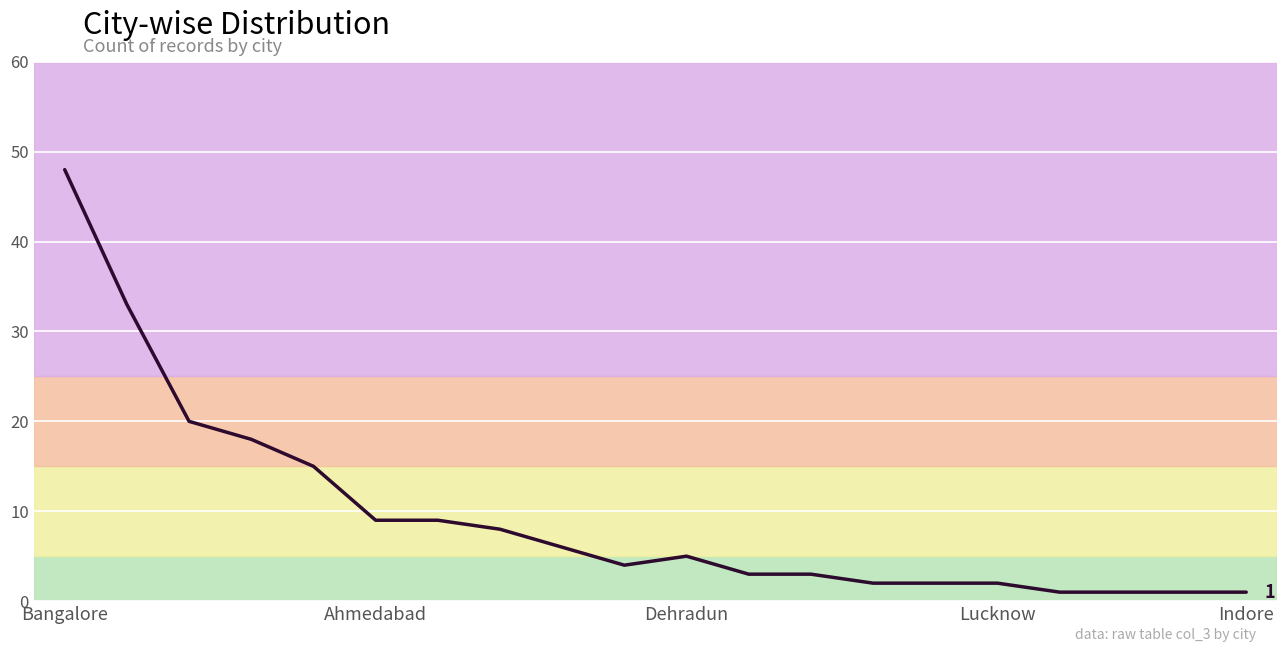

What is the maximum value shown in the chart?

48